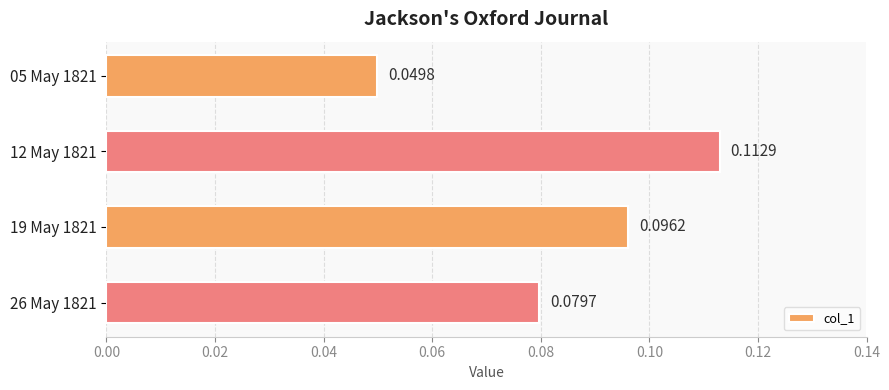

List the labels in order of value, largest first.

12 May 1821, 19 May 1821, 26 May 1821, 05 May 1821